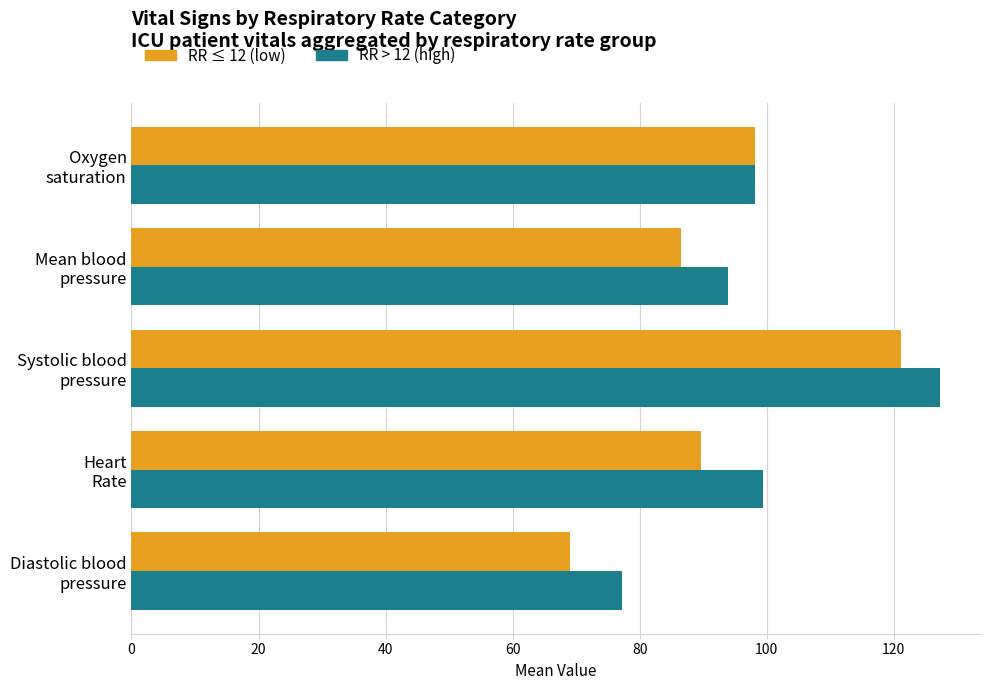

List the labels in order of RR ≤ 12 (low) value, largest first.

Systolic blood
pressure, Oxygen
saturation, Heart
Rate, Mean blood
pressure, Diastolic blood
pressure